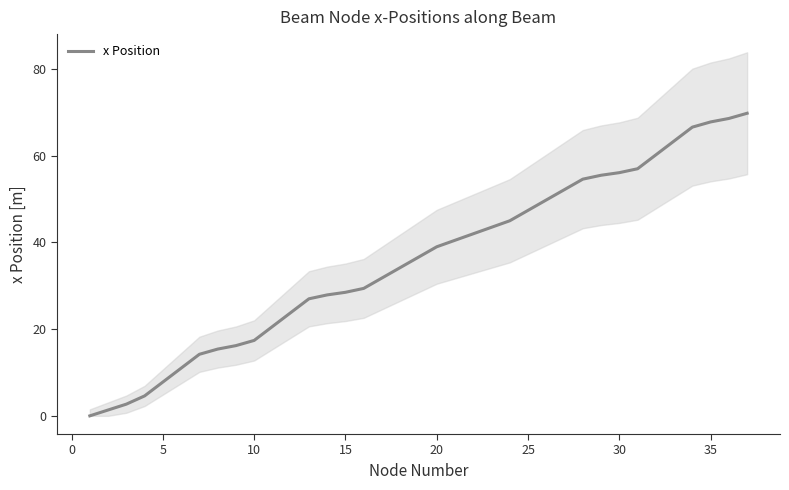

The value of x Position at 5 is 11.3. True or false?

False